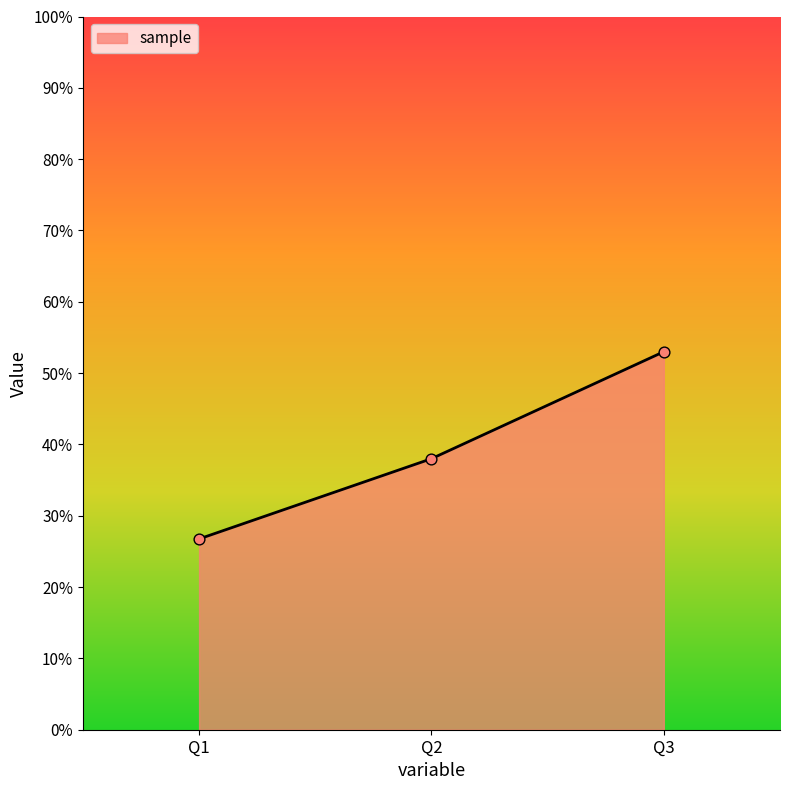

Approximately how many times larger is the value at Q1 compared to Q3?

0.5